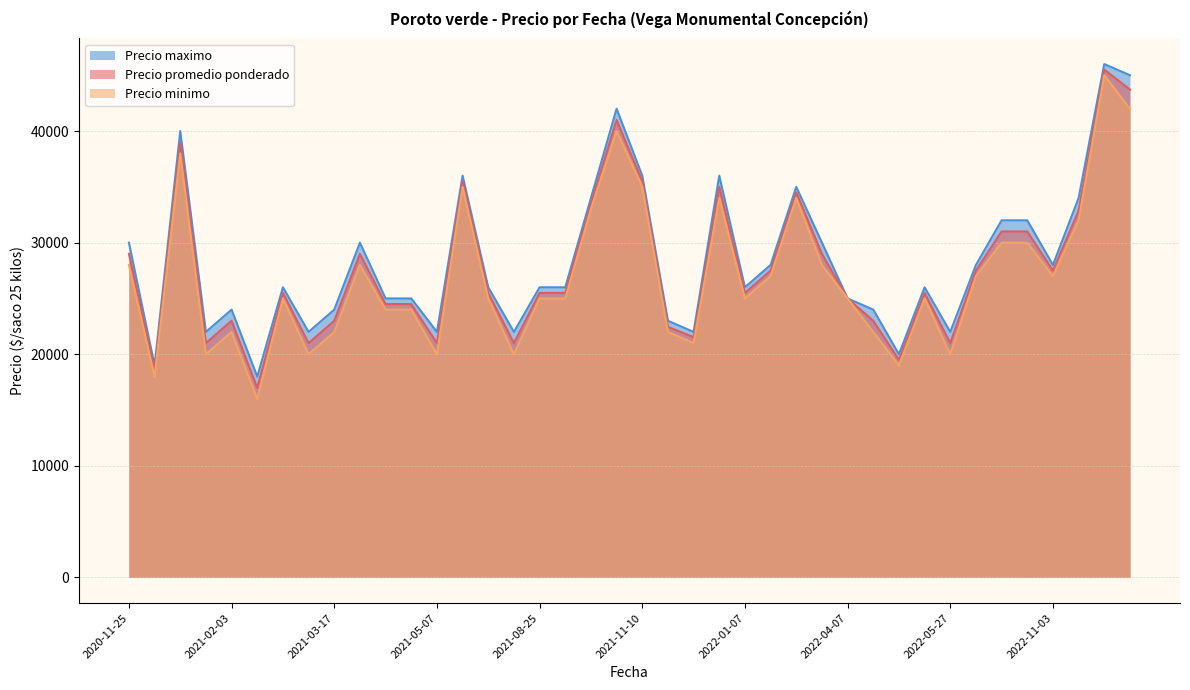

In Precio minimo, how many points are lower than both neighbors (excluding endpoints)?

14